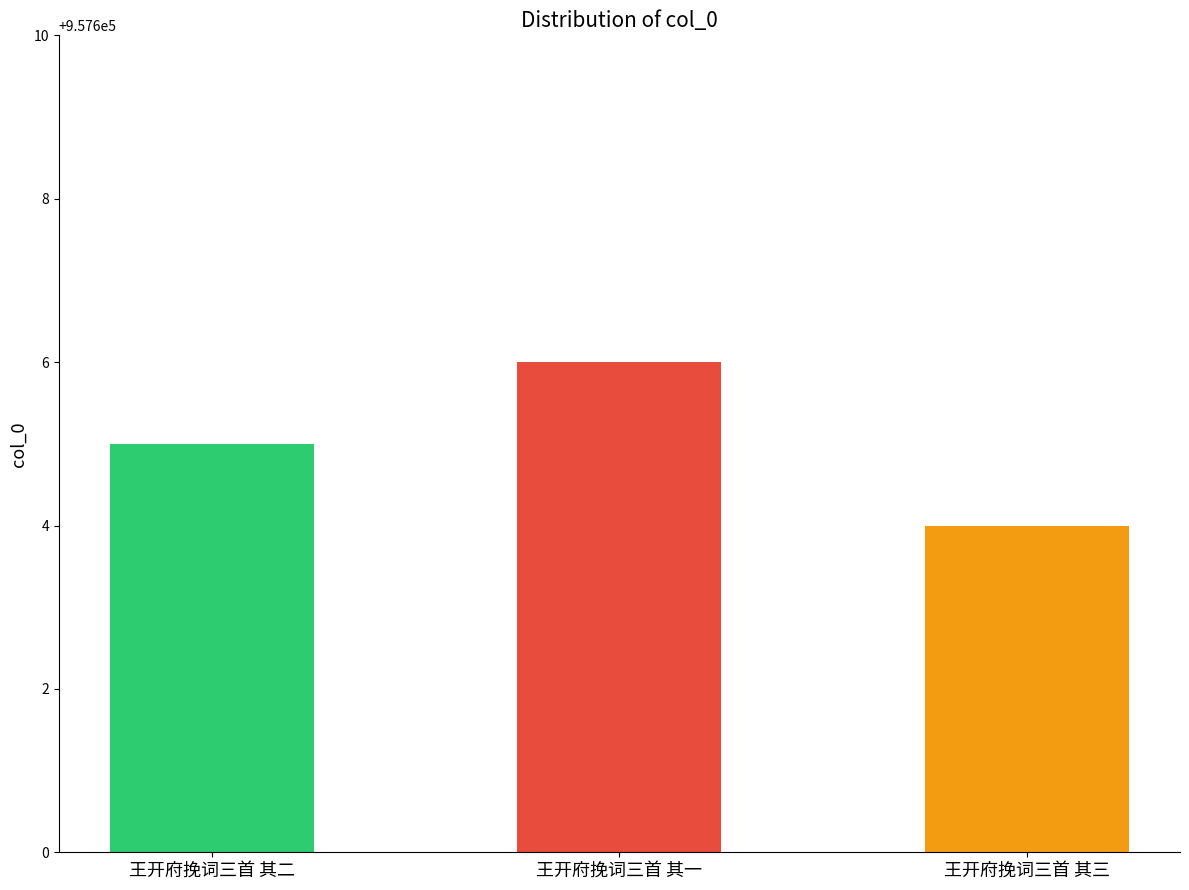

Reading left to right, extract all data points from this chart.

957605	957606	957604